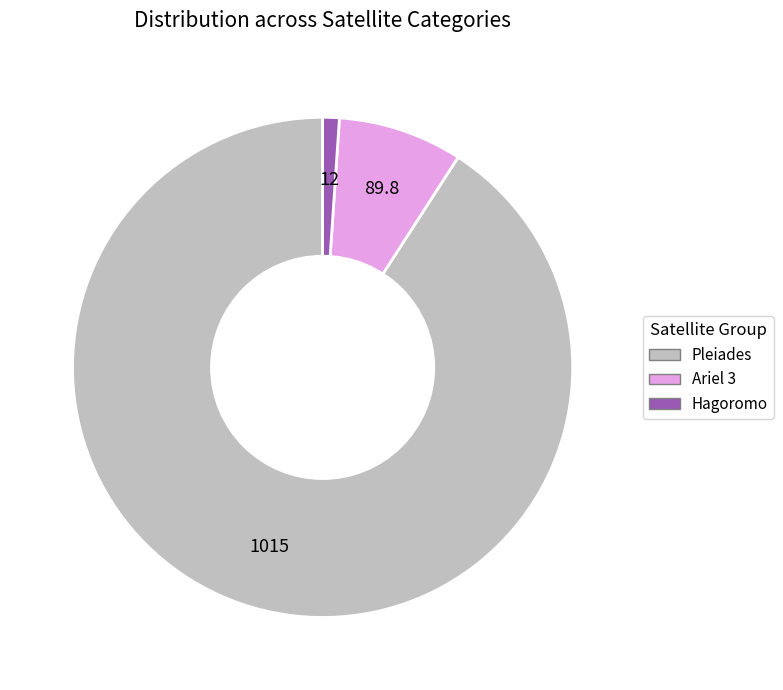

Is there any slice that represents more than half of the pie?

Yes